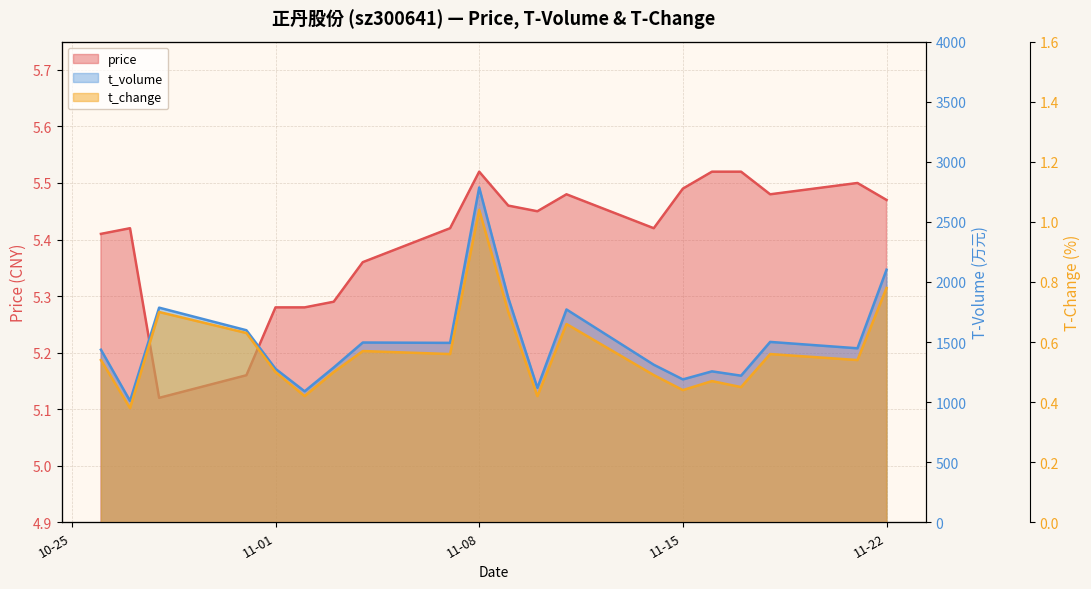

What is the difference between the highest and lowest values at 2022-10-26?

1435.5